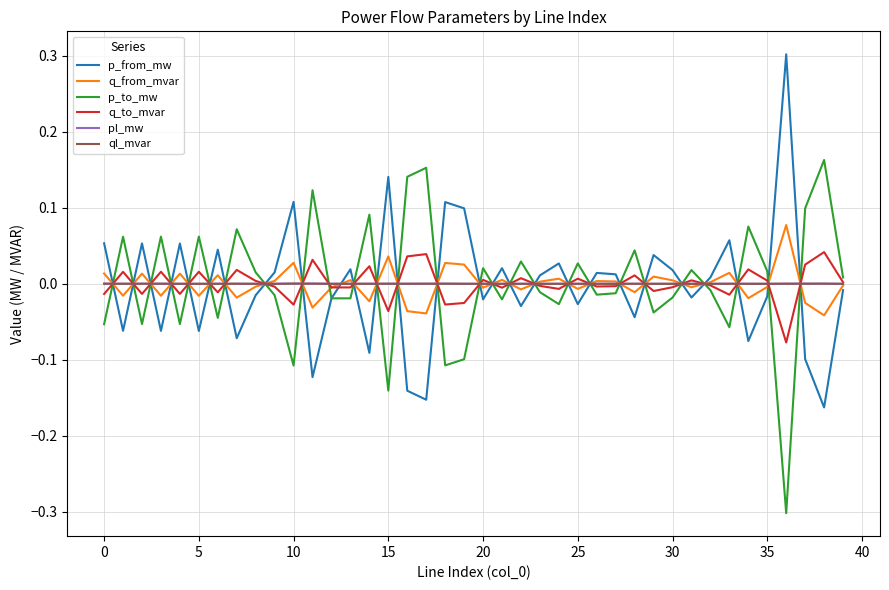

What are all the series names shown in the legend?

p_from_mw, q_from_mvar, p_to_mw, q_to_mvar, pl_mw, ql_mvar